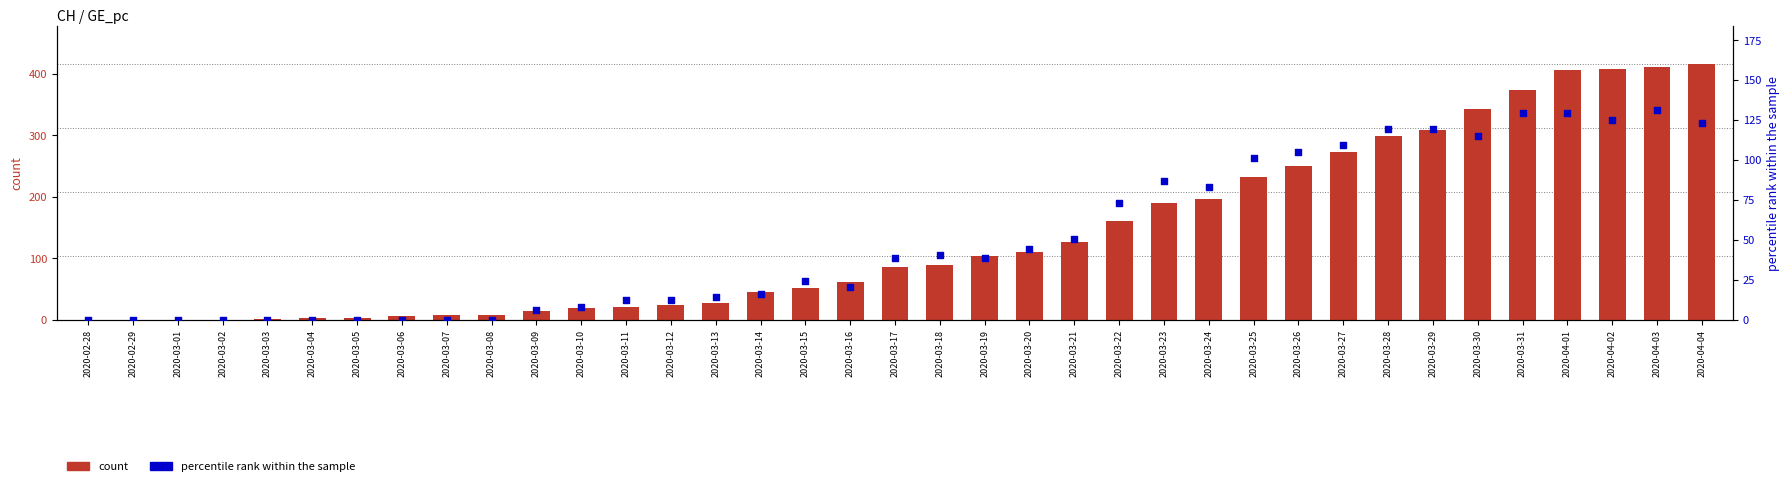

Is the value of count at 2020-02-28 greater than the value of percentile rank within the sample at 2020-03-07?

No